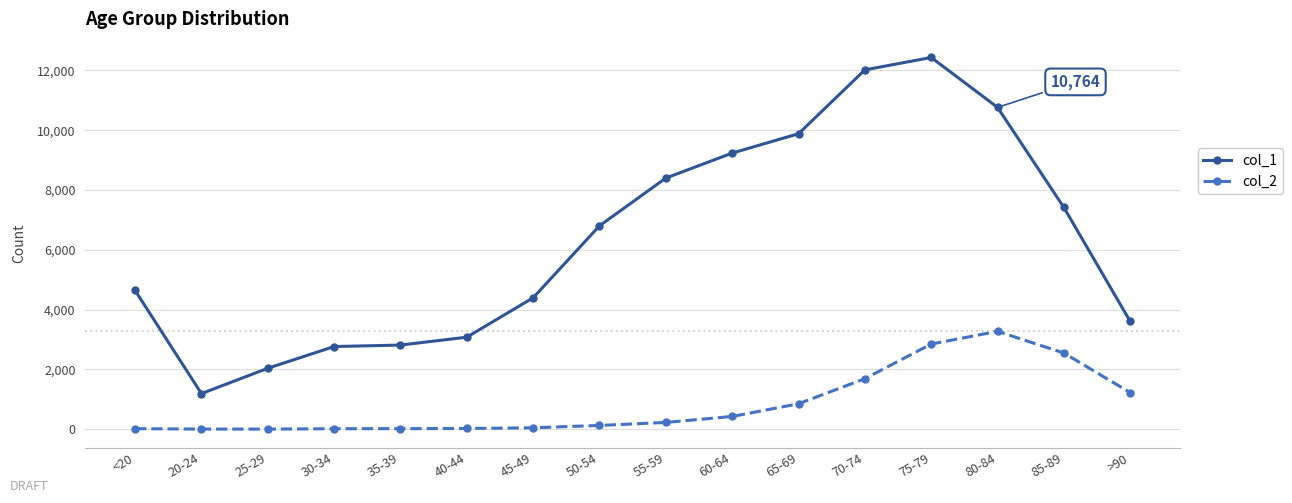

True or false: col_1 has more than 0 interior local peaks.

True